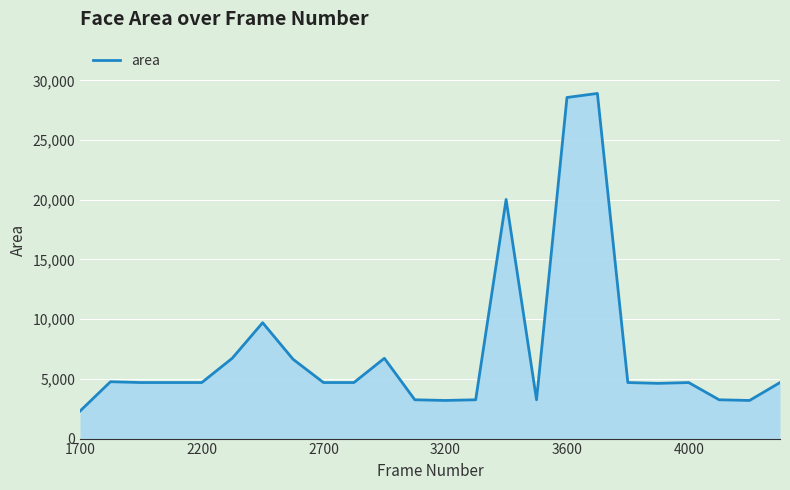

Does the chart have visible grid lines?

Yes